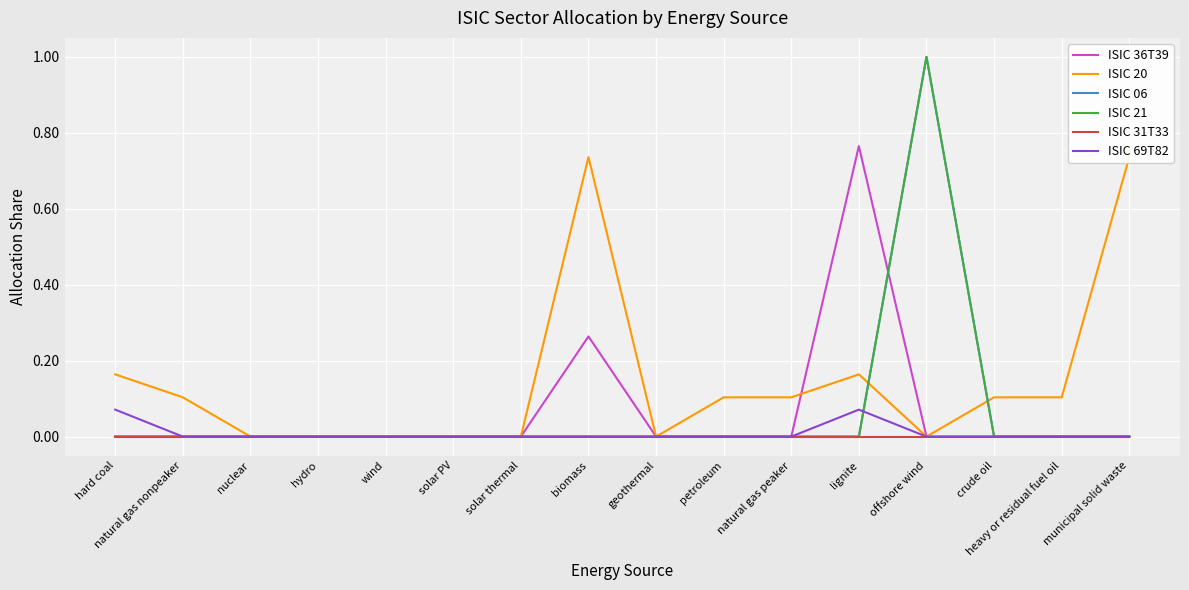

The value of ISIC 31T33 at municipal solid waste is 0.0. True or false?

True